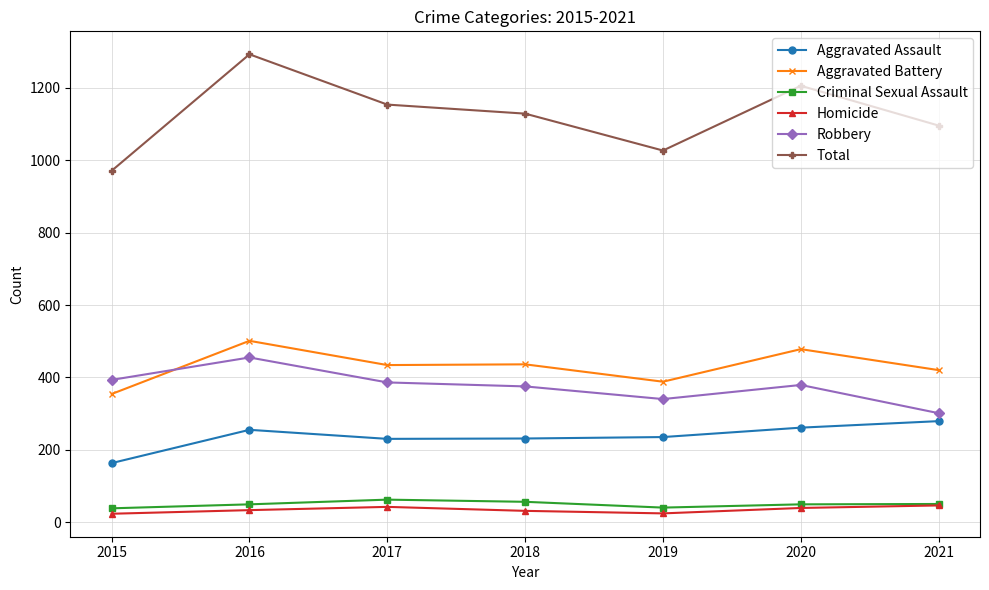

True or false: Robbery and Criminal Sexual Assault intersect in this chart.

False